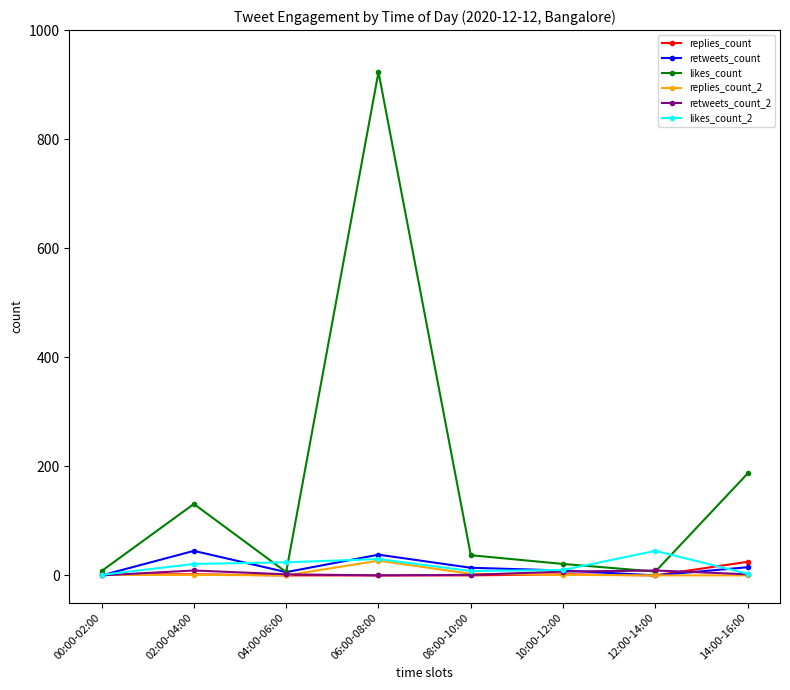

What is the difference between the maximum and second lowest values in the replies_count series?

25